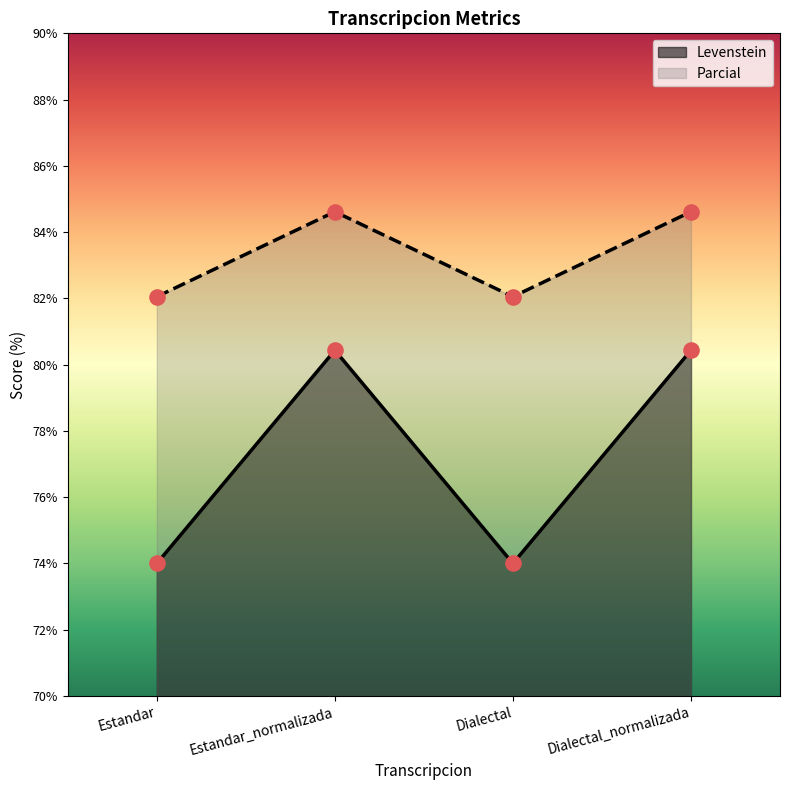

What is the total value across all series at Dialectal_normalizada?

165.1